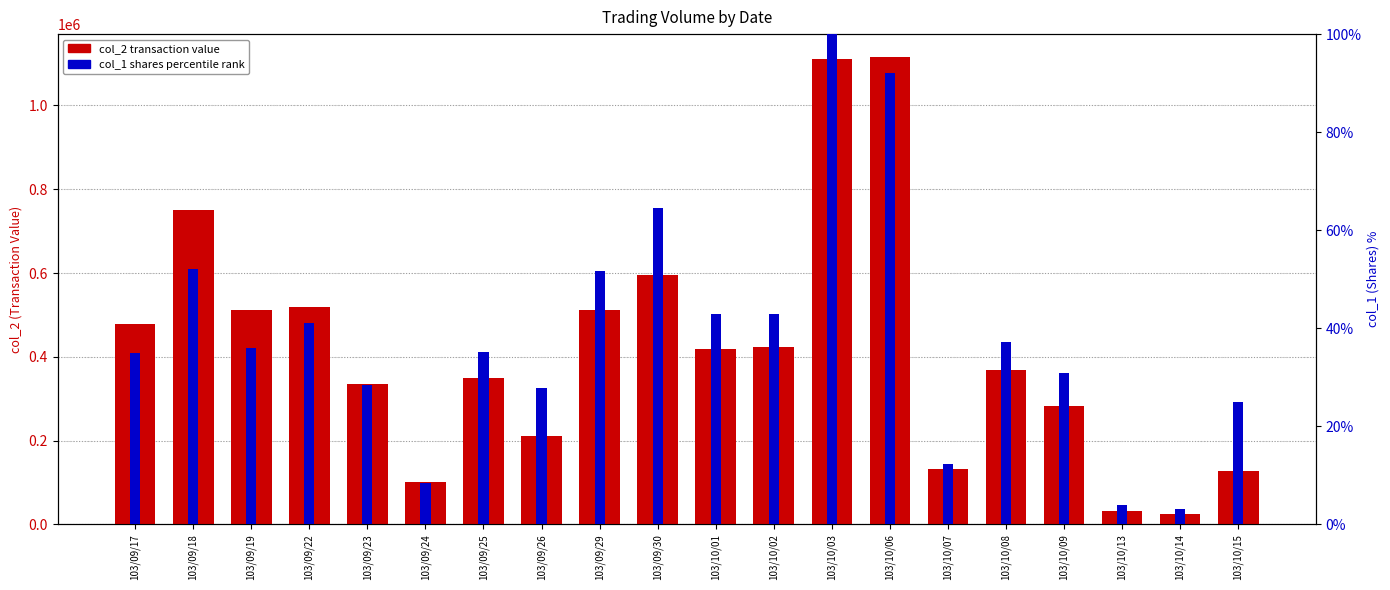

What is the label of the 7th bar from the right?

103/10/06